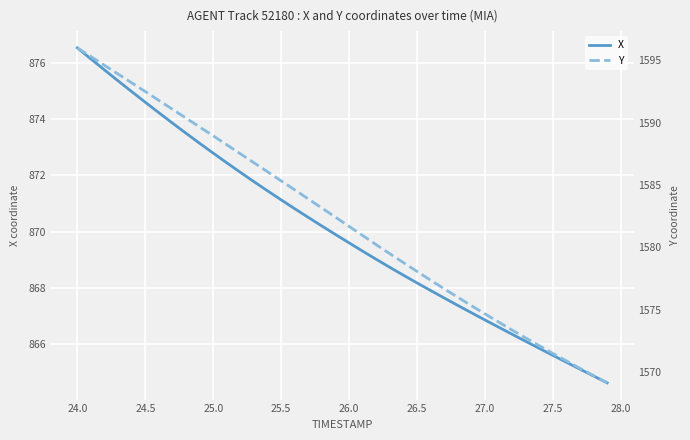

What is the minimum value for X?

864.6